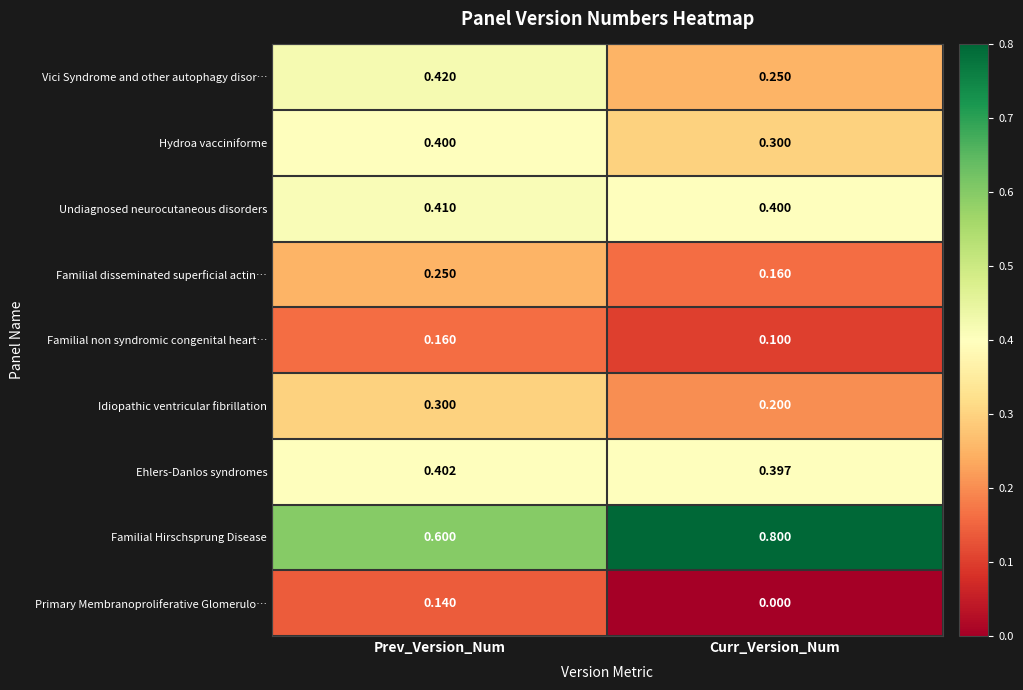

Which series changed the most between Prev_Version_Num and Curr_Version_Num?

Familial Hirschsprung Disease